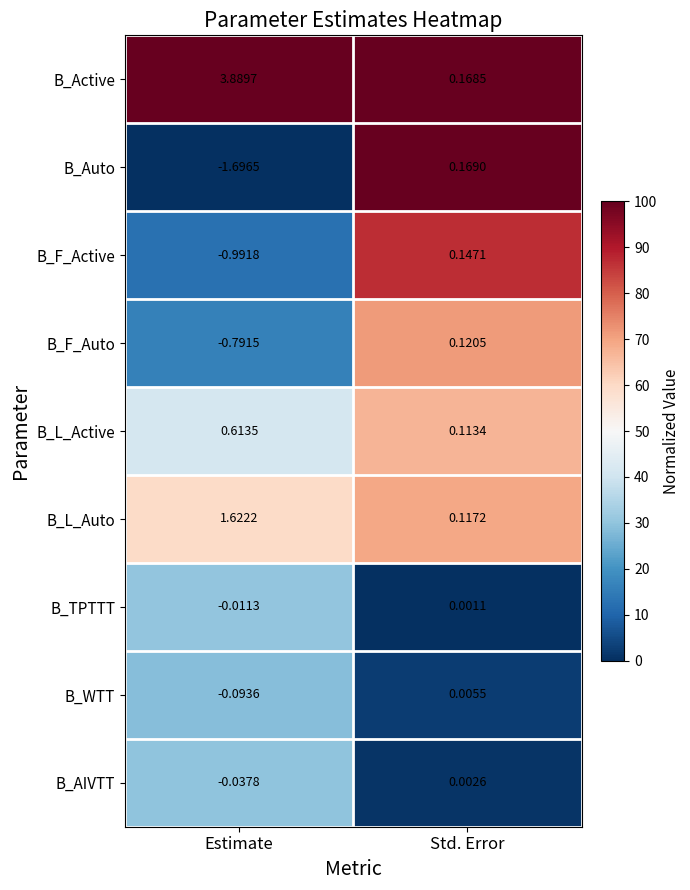

Rank the series at Std. Error from highest to lowest value.

B_Auto, B_Active, B_F_Active, B_F_Auto, B_L_Auto, B_L_Active, B_WTT, B_AIVTT, B_TPTTT